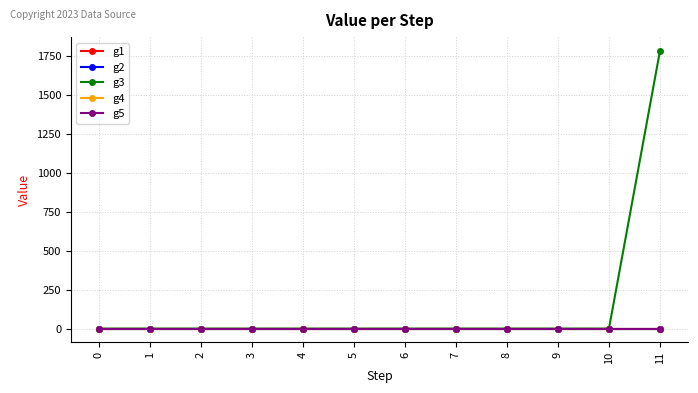

True or false: g4 and g1 cross at least once.

False